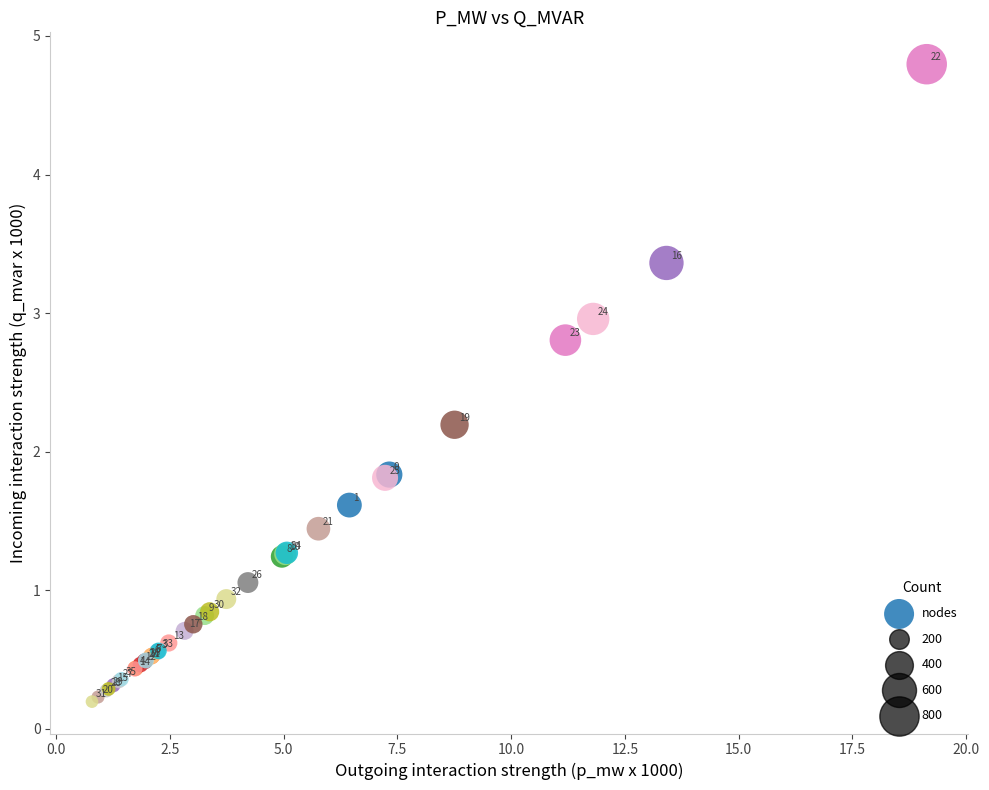

What Y value in the scatter plot is closest to 2?

1.8